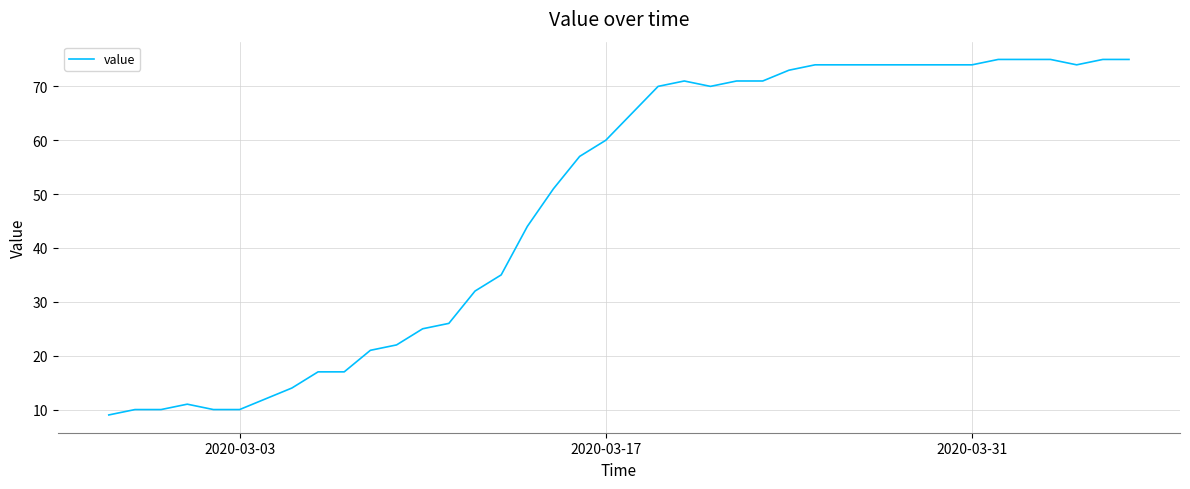

True or false: the data has more than 1 interior local peaks.

True